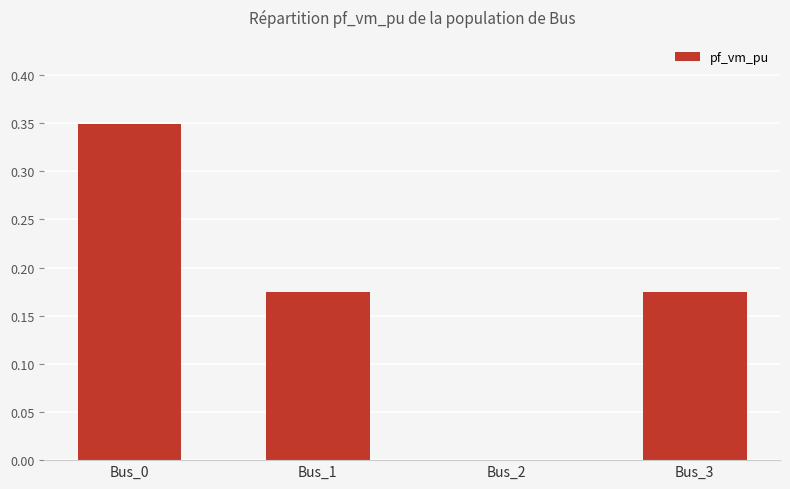

Between Bus_2 and Bus_0, which is larger?

Bus_0